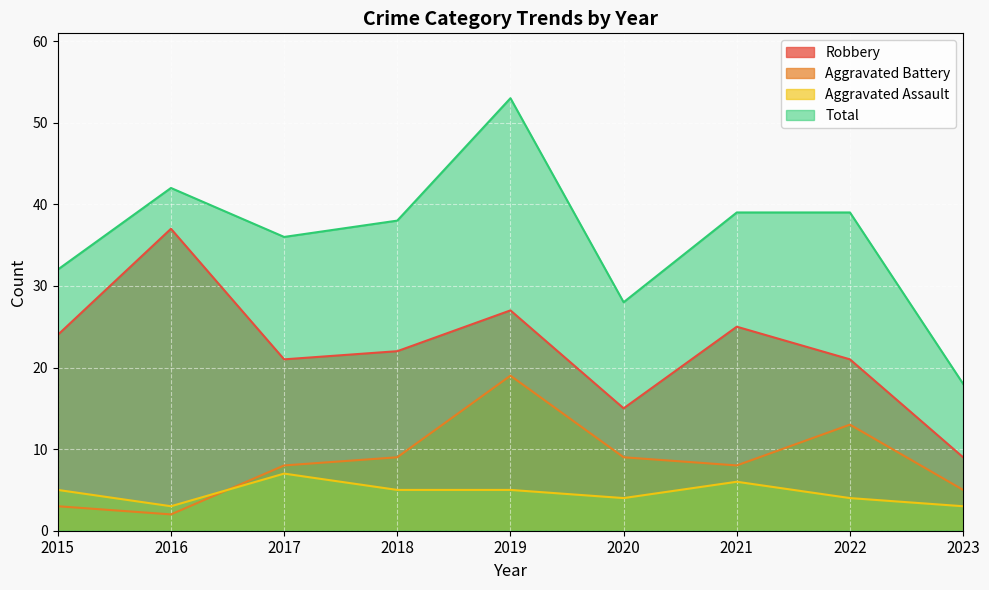

True or false: Robbery and Total intersect in this chart.

False